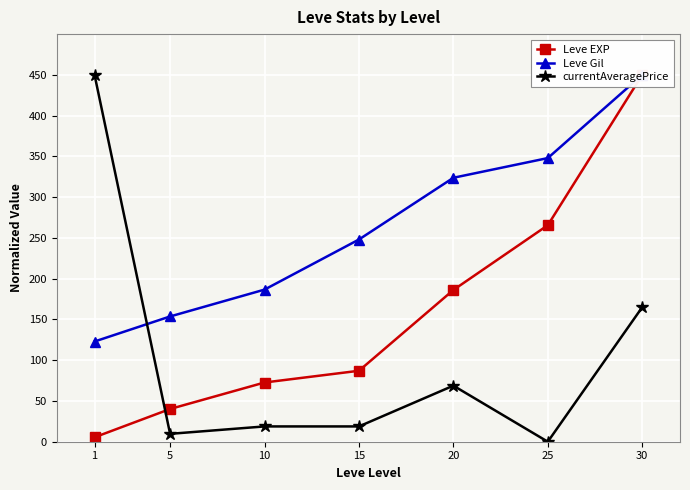

Which category has the lowest value in the Leve Gil series?

1